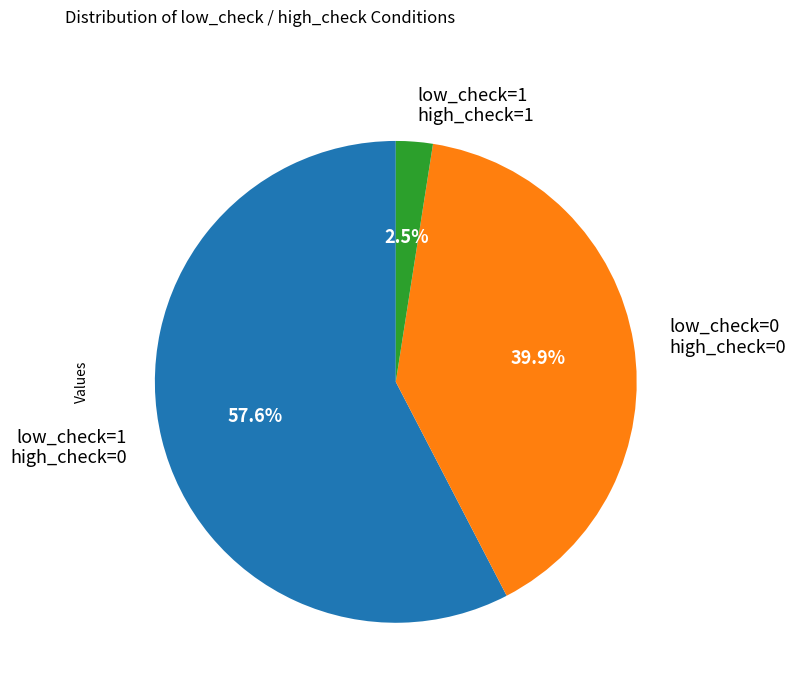

Is there any slice that represents more than half of the pie?

Yes